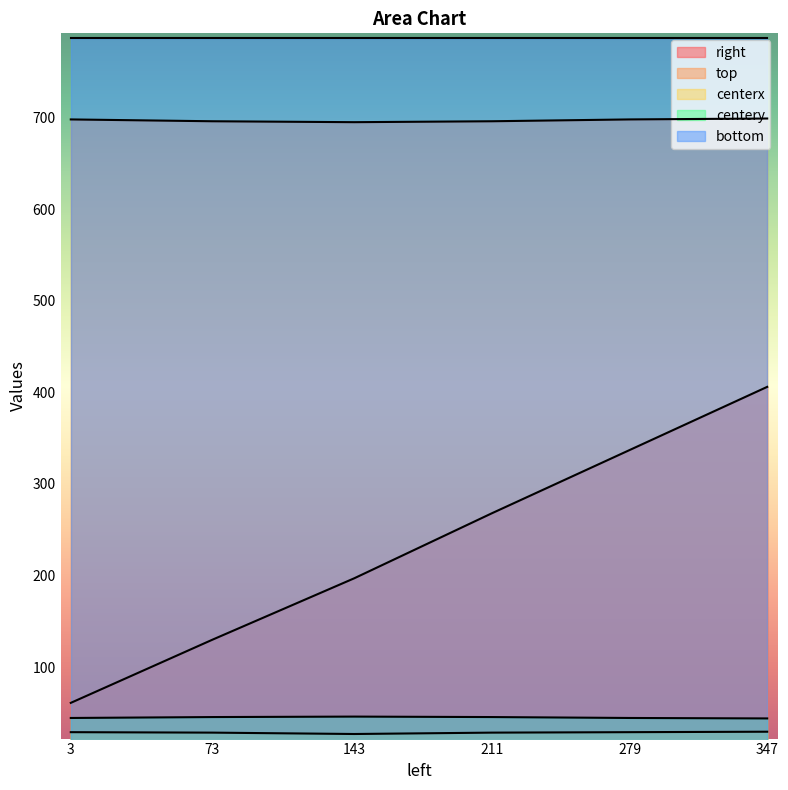

True or false: top and centery cross at least once.

False